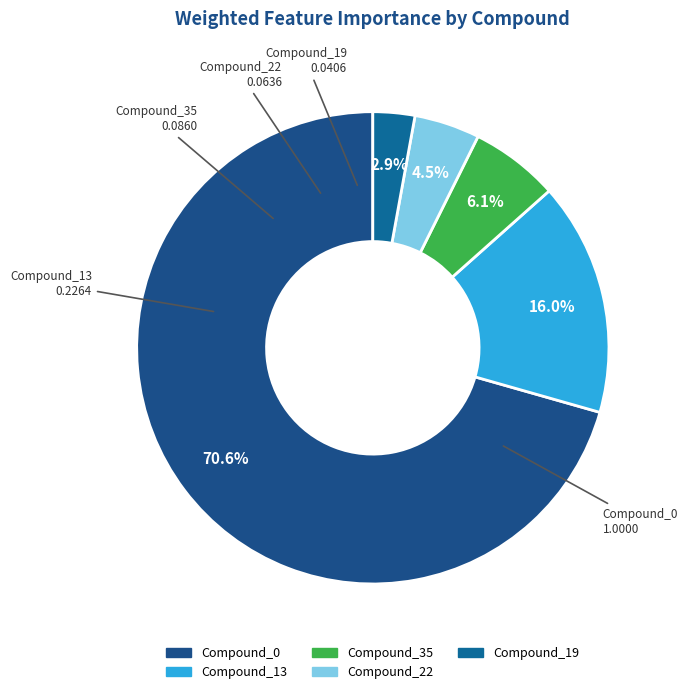

Which slice is the smallest?

Compound_19